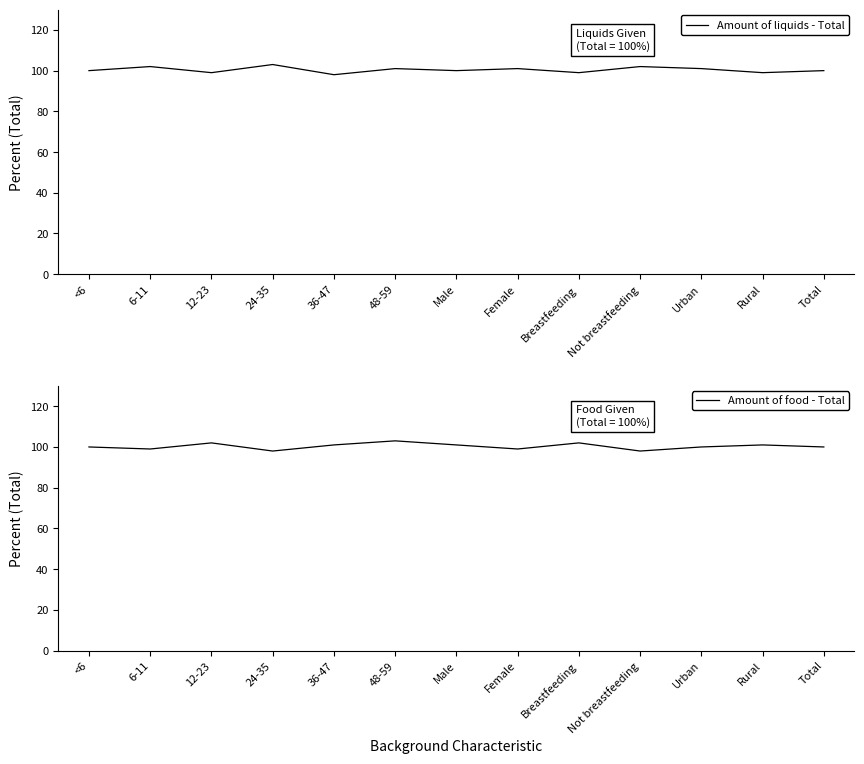

True or false: Amount of food - Total has more than 2 points higher than both neighbors.

True